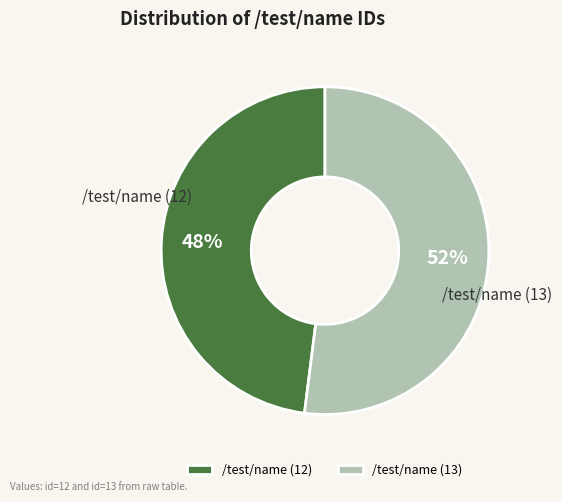

Rank the categories by value from lowest to highest.

/test/name (12), /test/name (13)